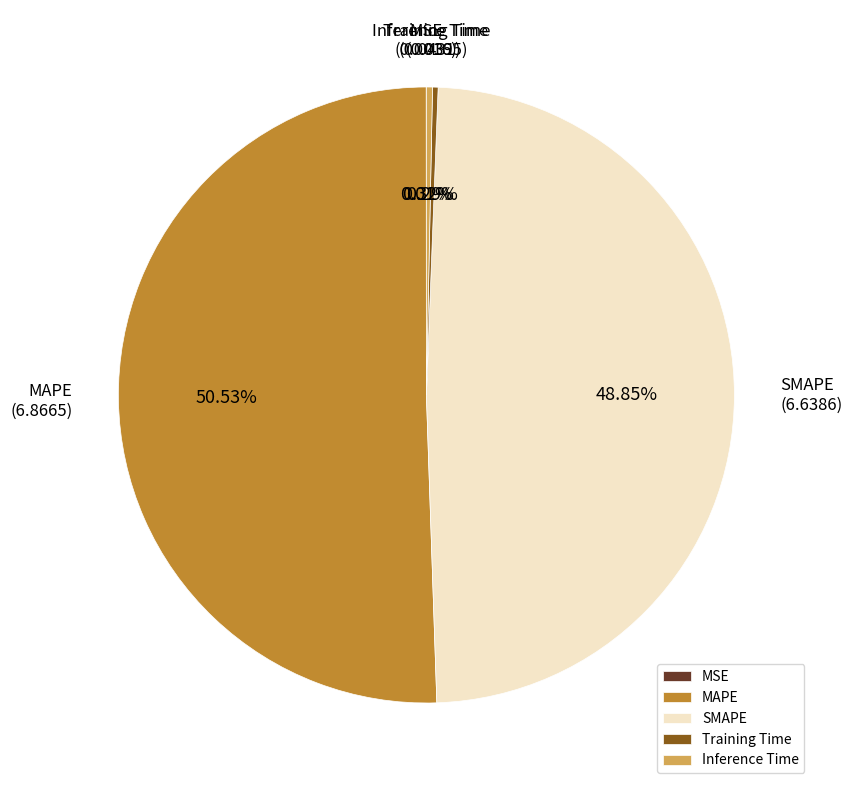

To the nearest percent, what is the combined percentage of Inference Time and SMAPE?

49%